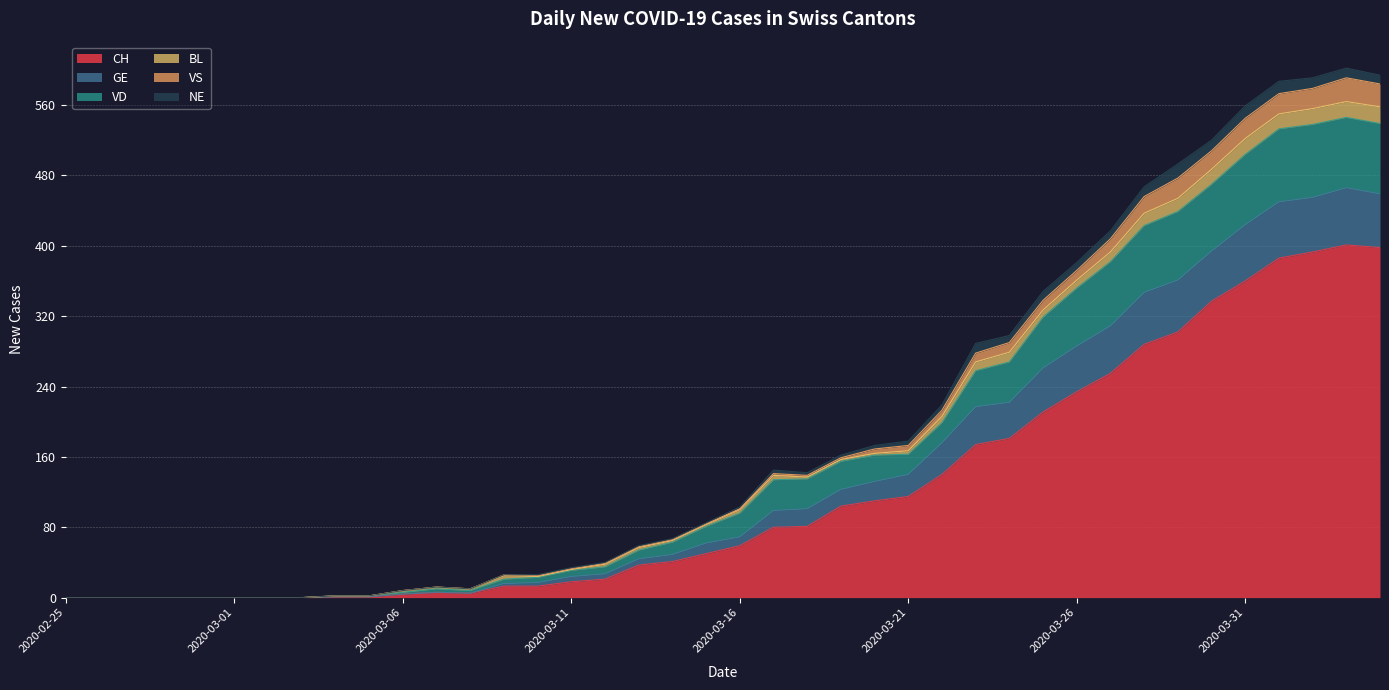

Where is CH nearest to the value 200?

2020-03-25